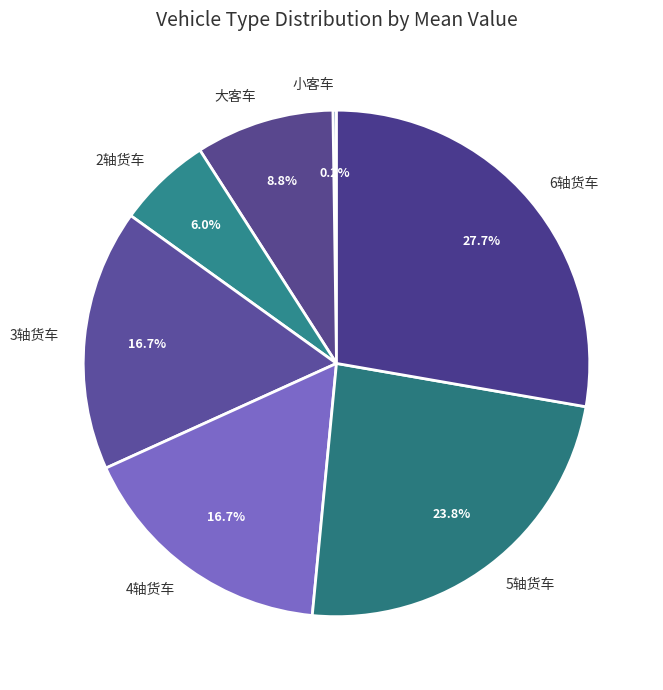

Is there any slice that represents more than half of the pie?

No